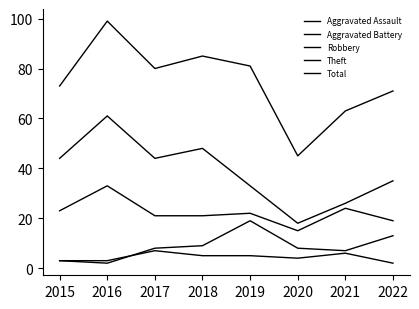

Which series has the widest spread of values?

Total